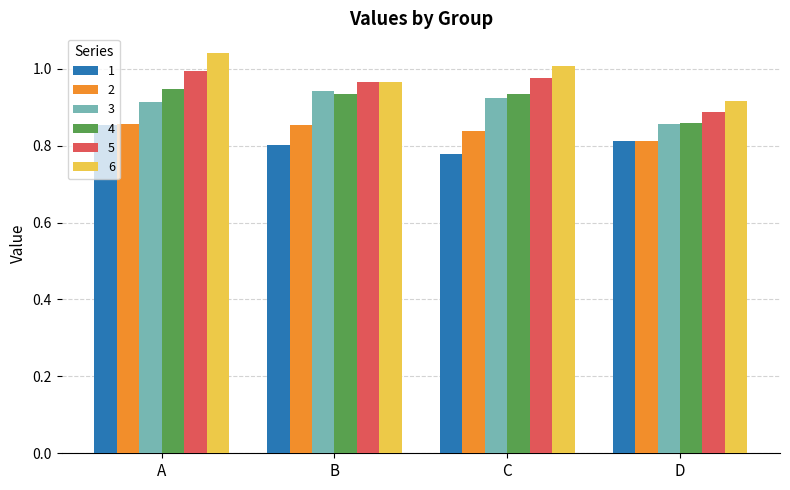

Where is 4 nearest to the value 0?

D